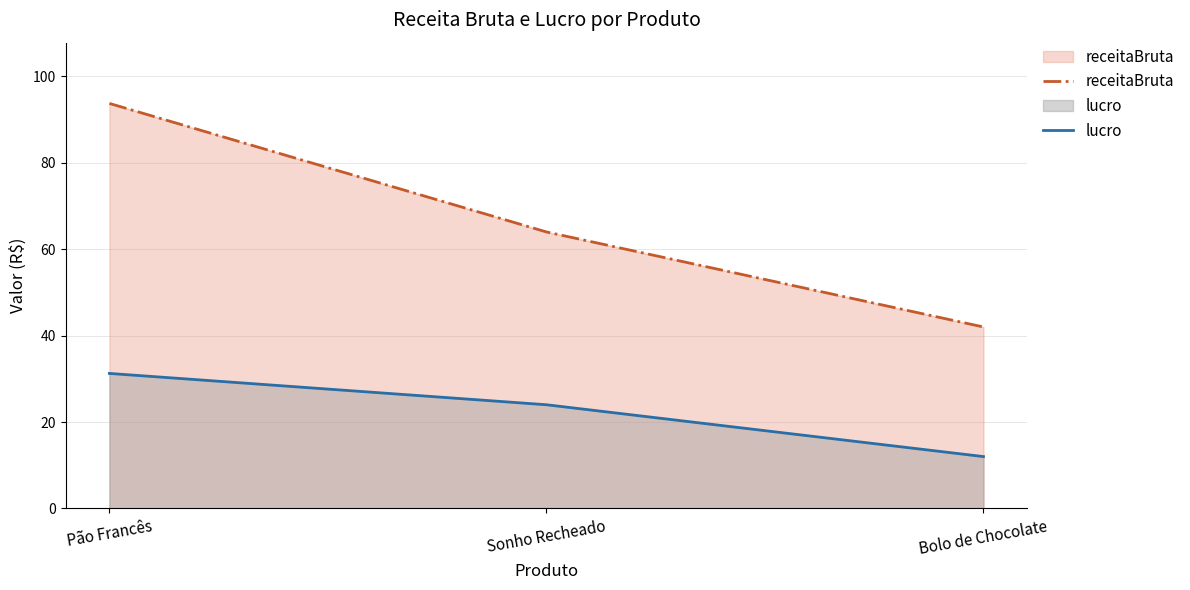

Reading left to right, transcribe all the data shown in this chart.

receitaBruta: Pão Francês=93.8	Sonho Recheado=64.0	Bolo de Chocolate=42.0
lucro: Pão Francês=31.2	Sonho Recheado=24.0	Bolo de Chocolate=12.0